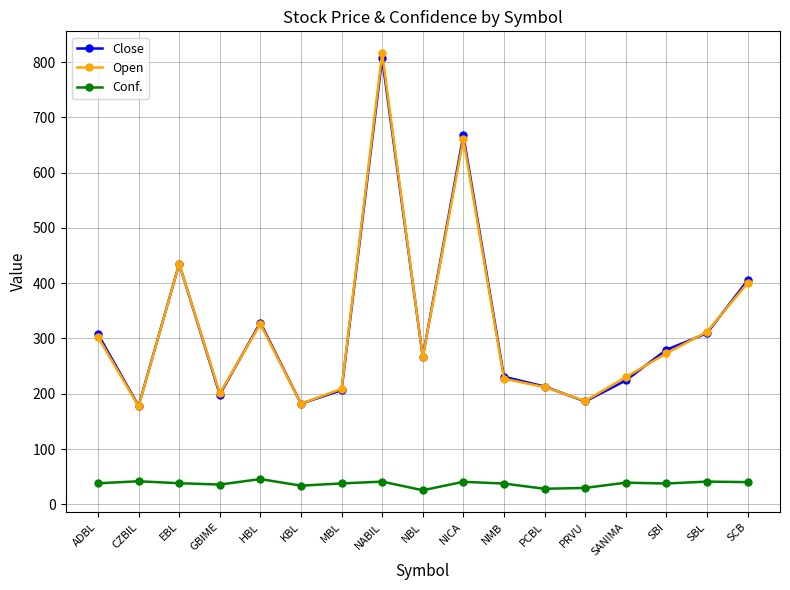

At which category is the sum across all series the highest?

NABIL